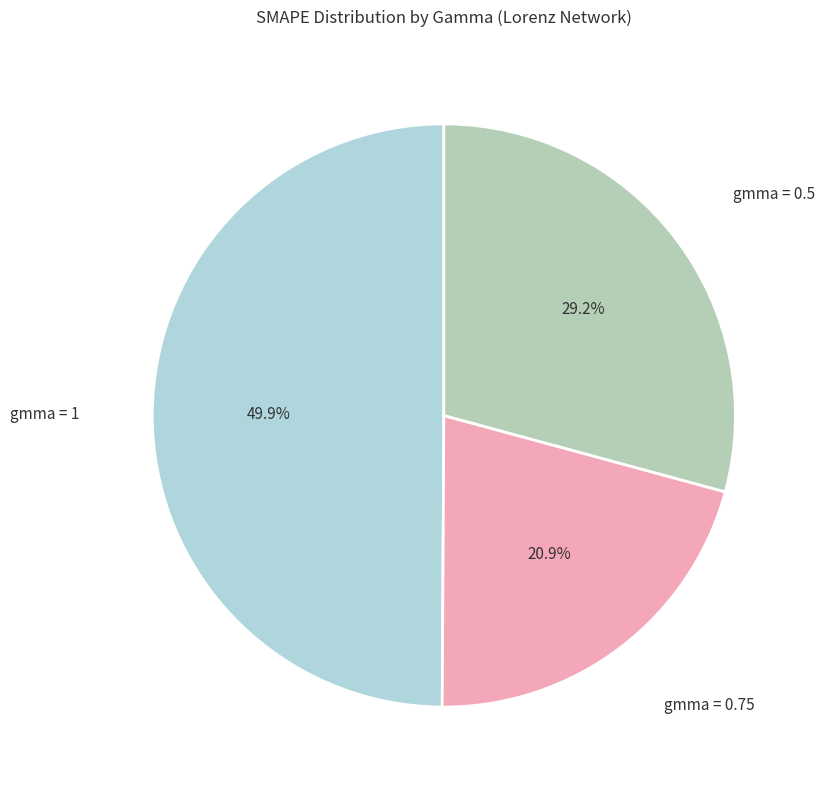

To the nearest percent, what is the average slice percentage?

33%